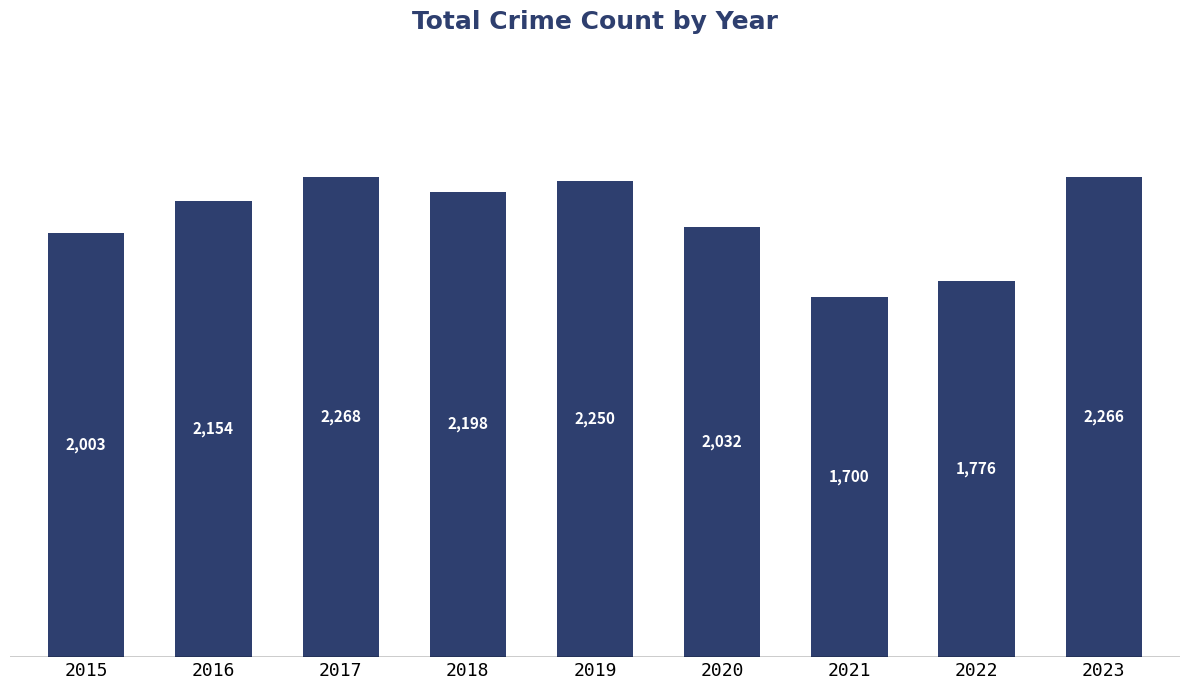

What is the value of the 5th bar from the left?

2250